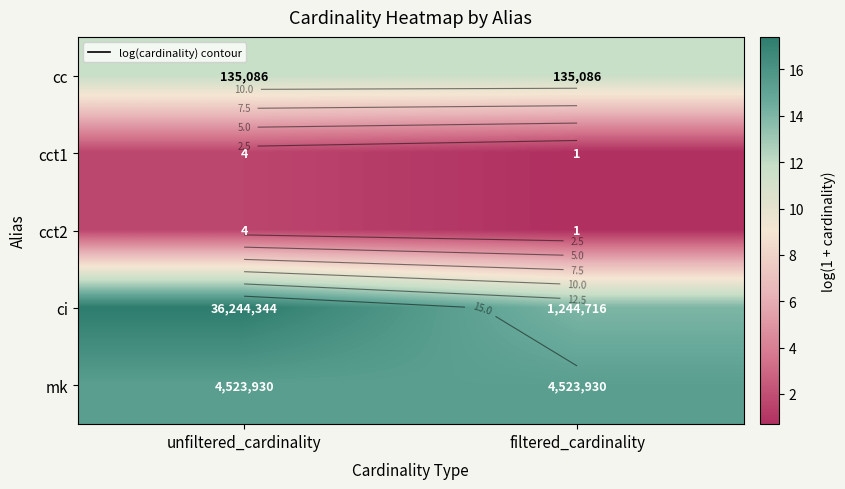

How many cct2 values are between 0 and 1?

1